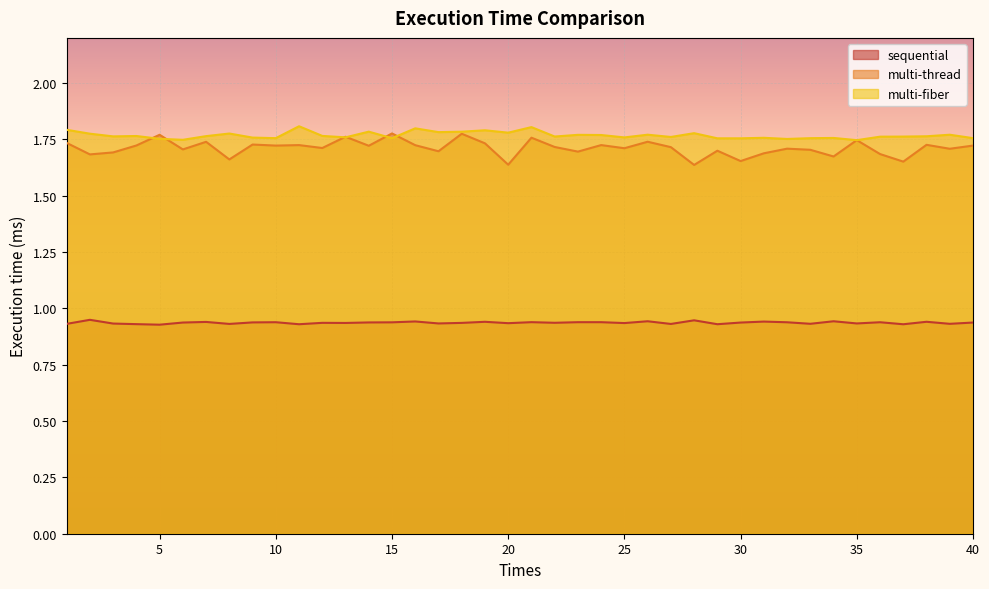

True or false: sequential and multi-fiber intersect in this chart.

False